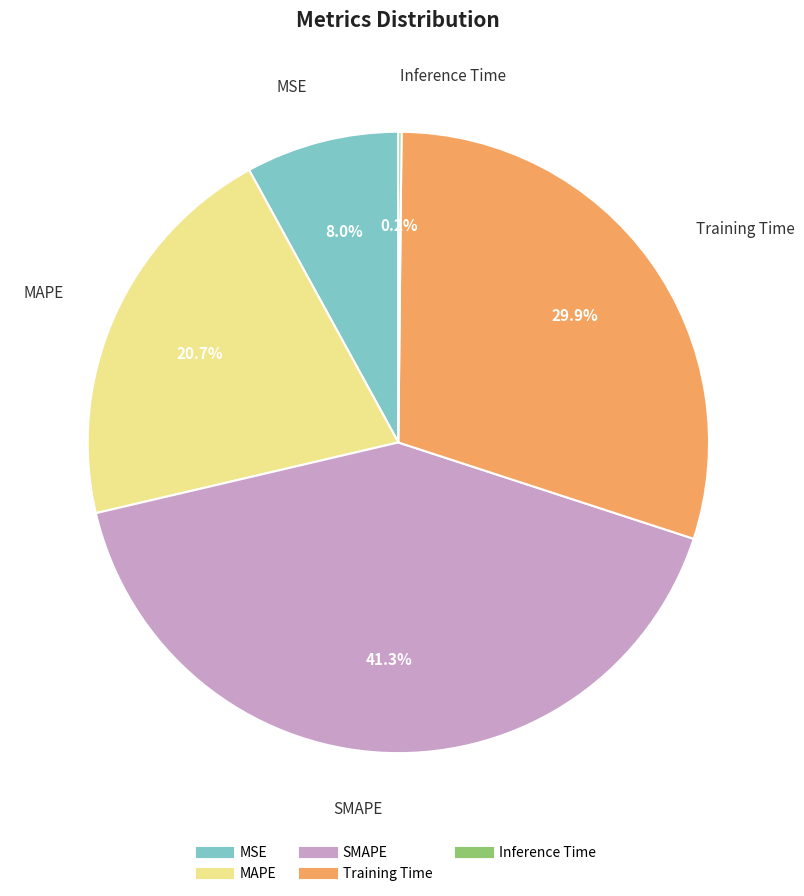

Is there a majority slice in this chart?

No